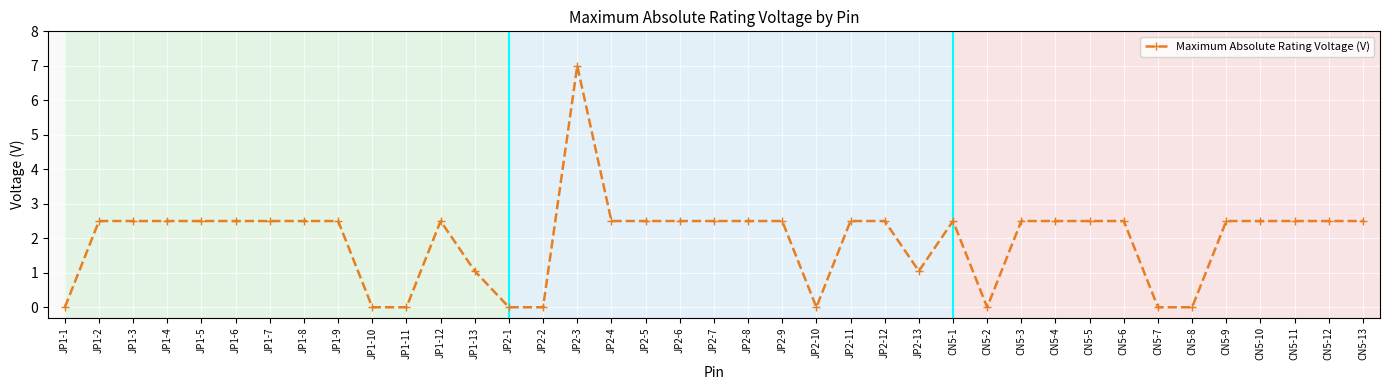

How many lines are shown in the chart?

1